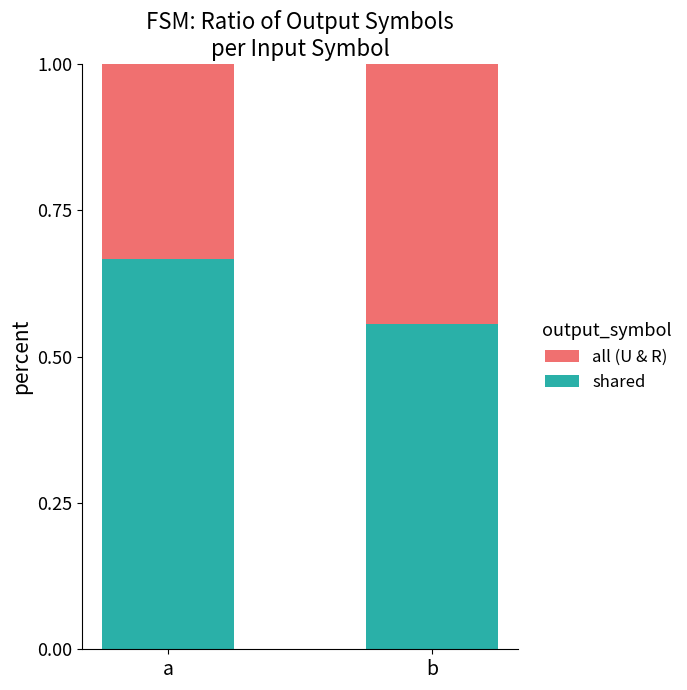

Rank the categories by shared value from lowest to highest.

b, a